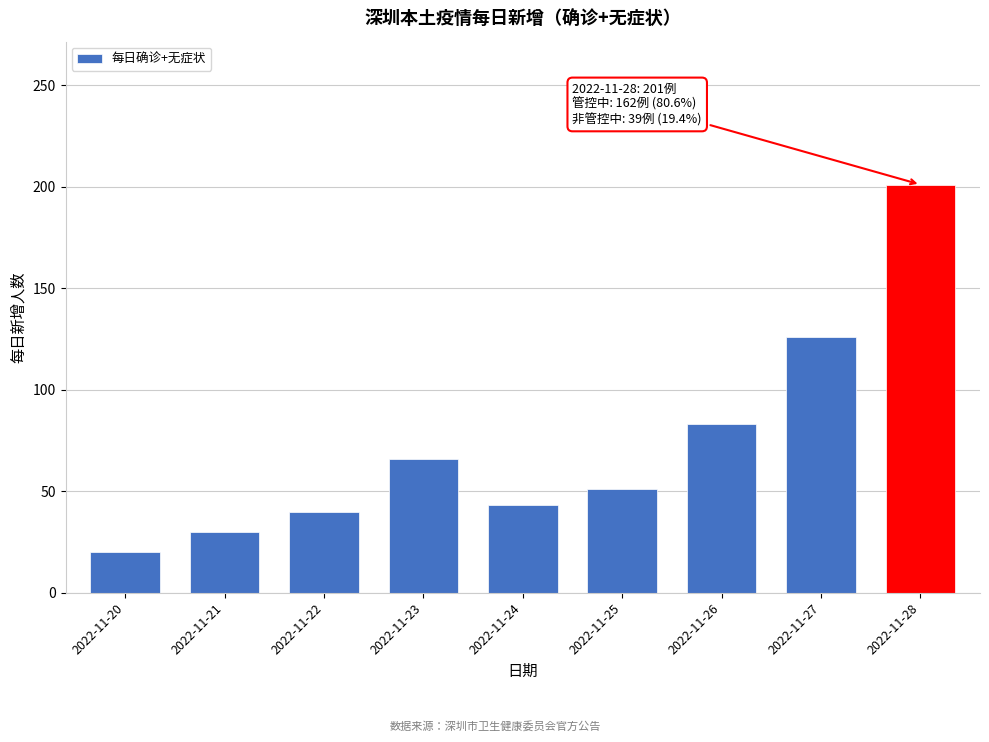

Reading left to right, transcribe all the data shown in this chart.

2022-11-20=20	2022-11-21=30	2022-11-22=40	2022-11-23=66	2022-11-24=43	2022-11-25=51	2022-11-26=83	2022-11-27=126	2022-11-28=201